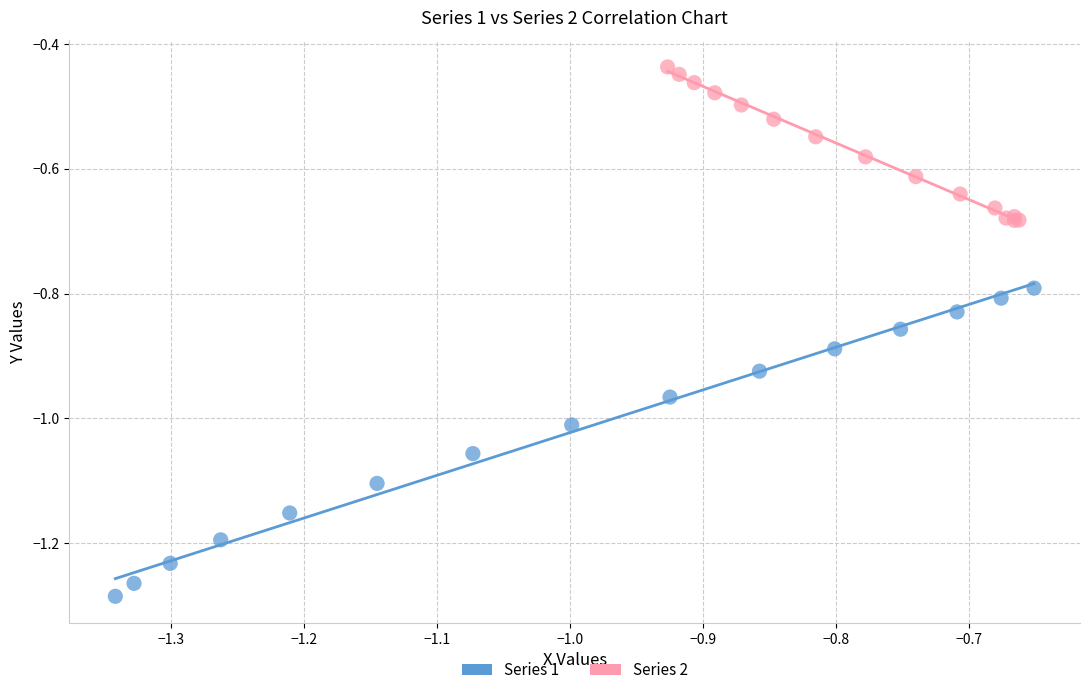

Which series contains the highest Y value?

Series 2